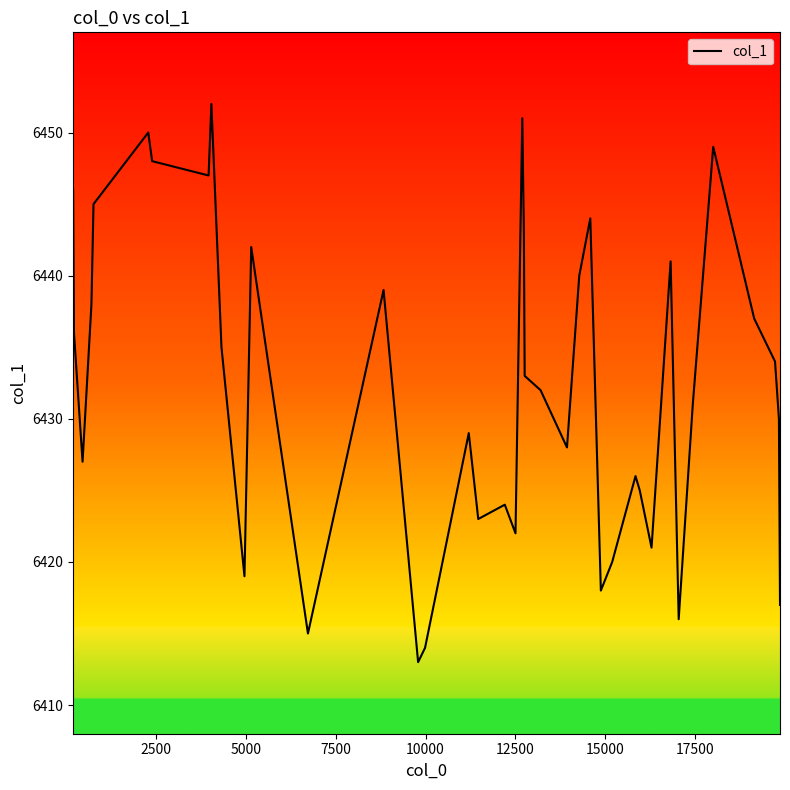

What is the greatest value displayed?

6452